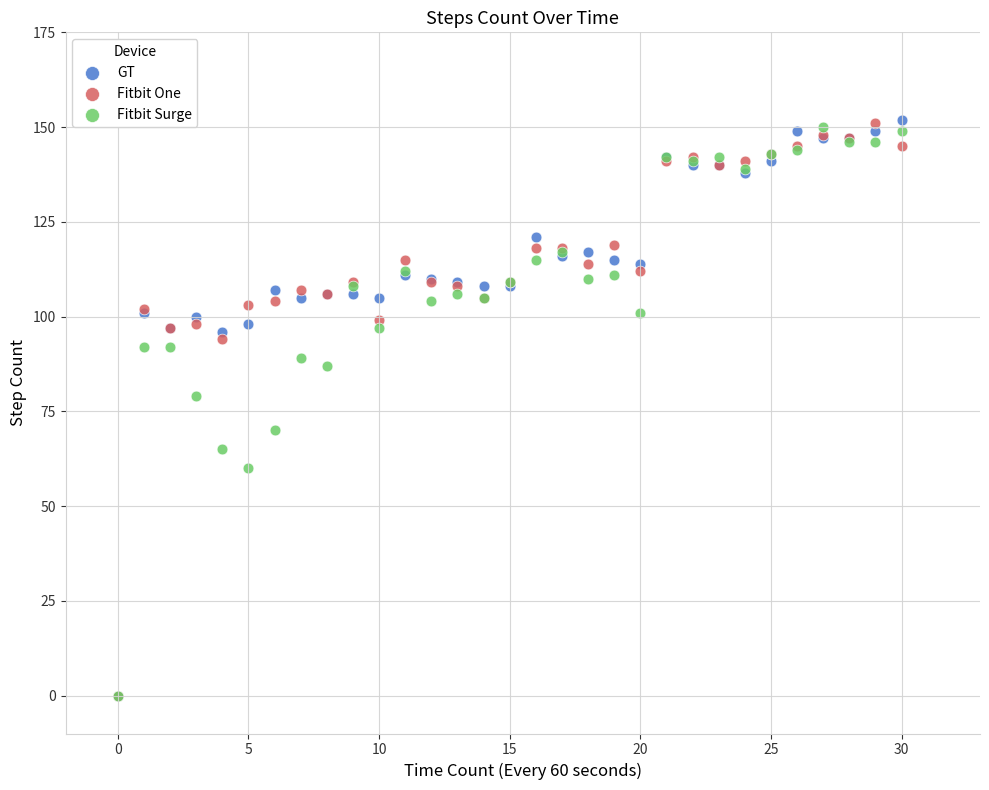

In the GT series, what Y value is closest to 76?

96